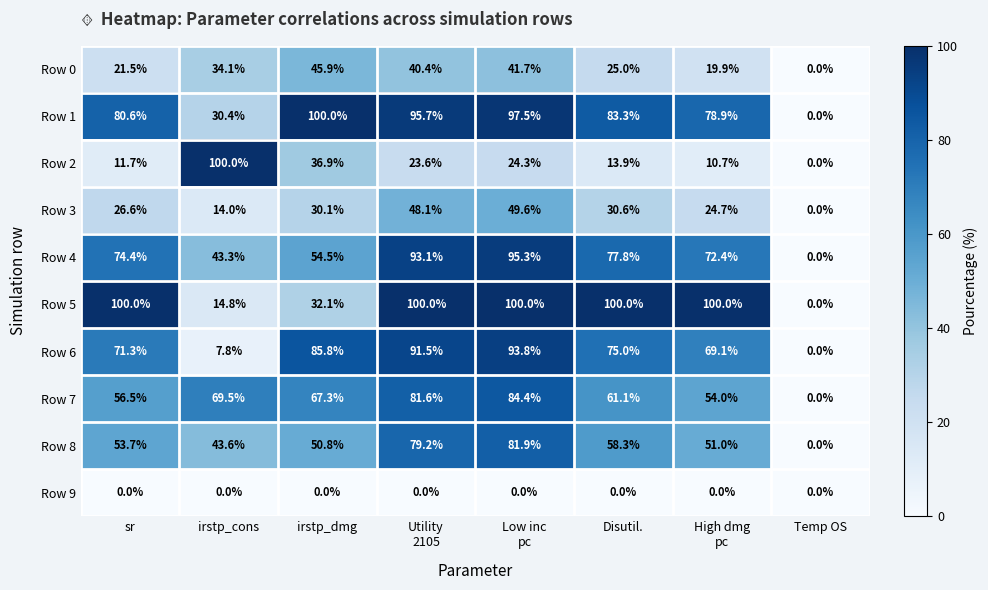

What is the difference between the maximum and second lowest values in the Row 1 series?

69.6